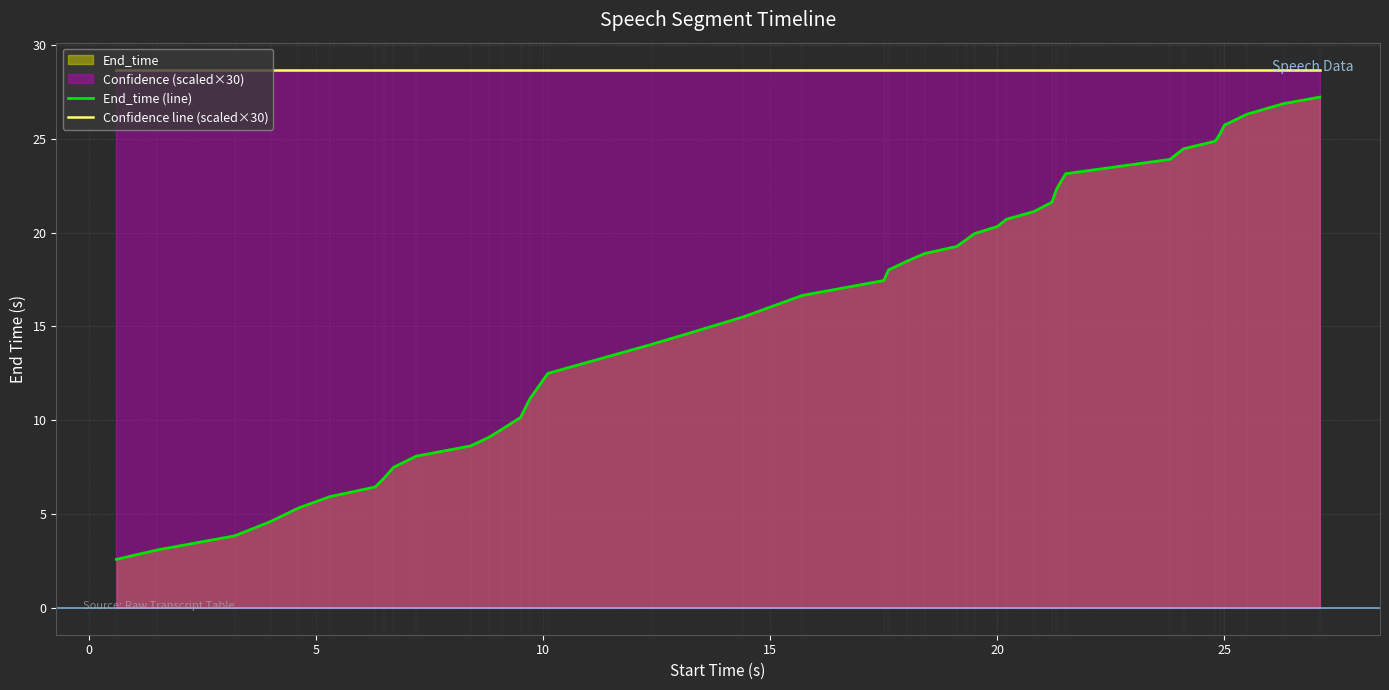

List the series in order of their peak value, highest first.

Confidence line (scaled×30), End_time (line)